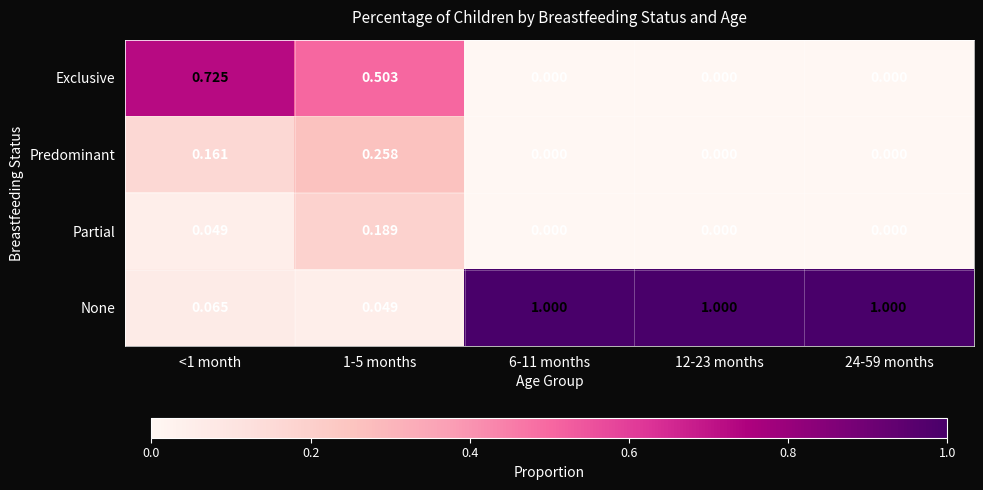

Count the number of data series in this chart.

4